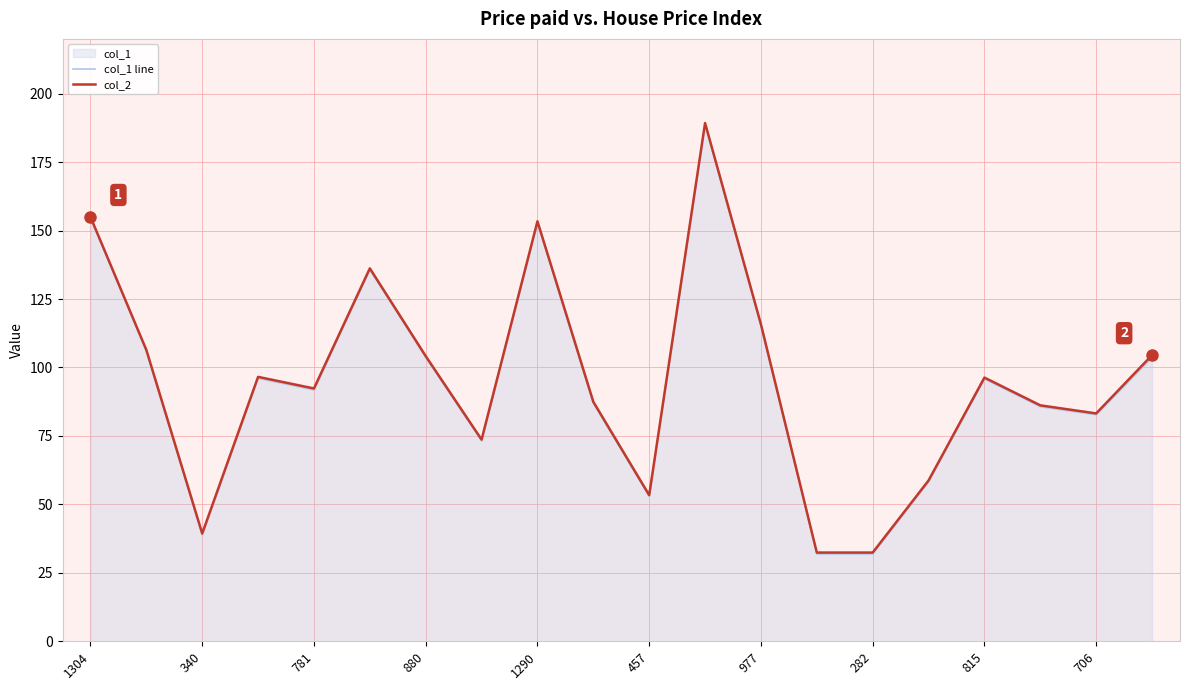

Which series has the largest total across all categories?

col_2